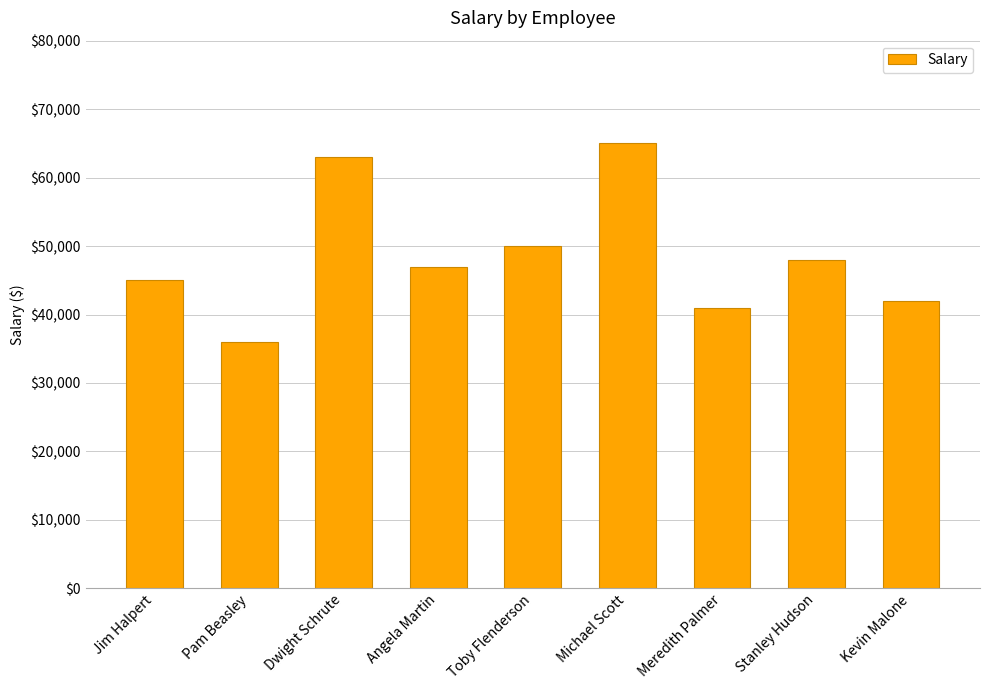

Does the chart contain stacked bars?

No